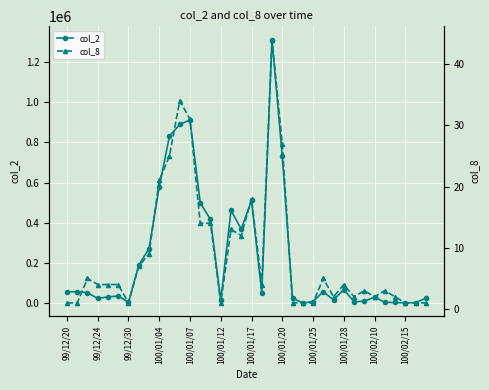

True or false: col_2 has more than 1 interior local peaks.

True